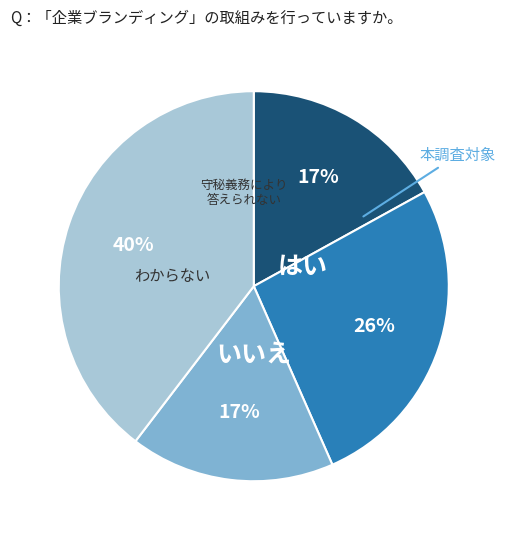

Is there a majority slice in this chart?

No